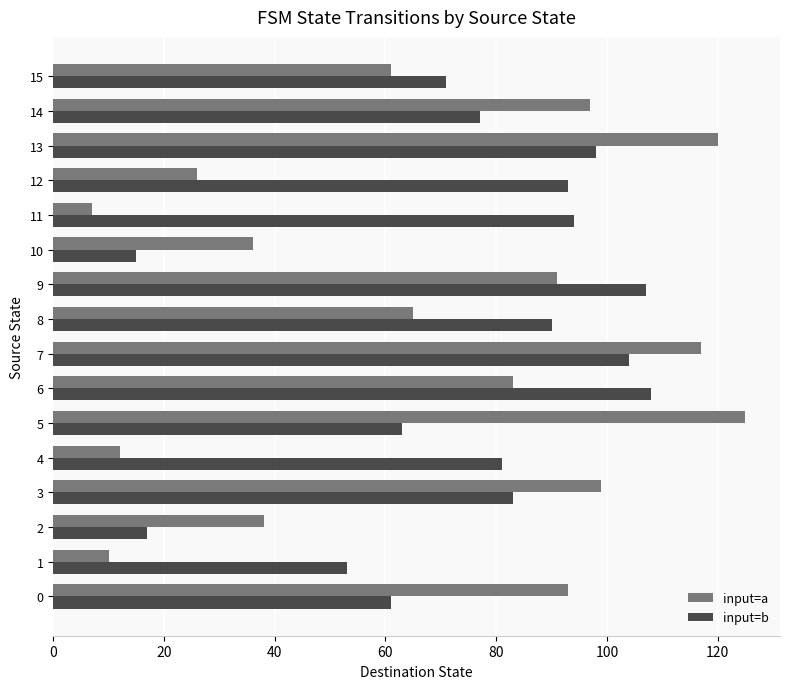

What is the sum of all input=a values?

1080